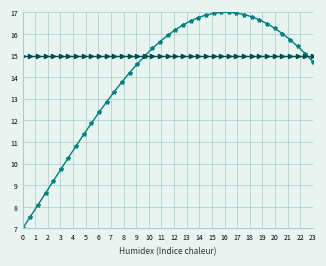

What is the smallest value displayed?

7.0